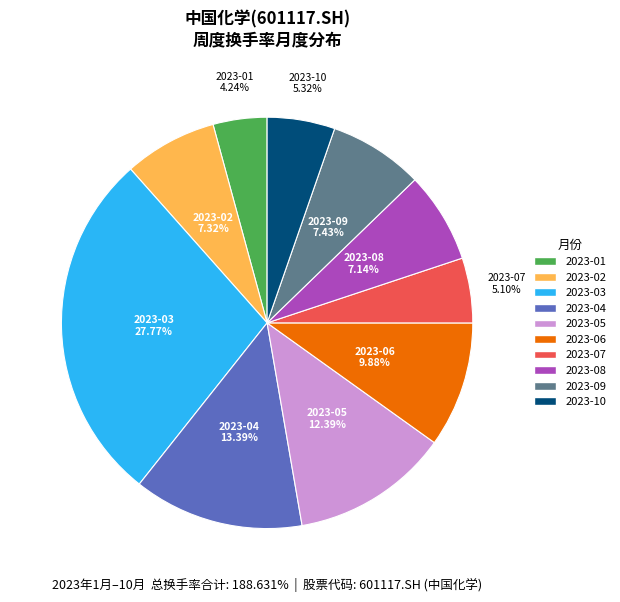

Is there a majority slice in this chart?

No